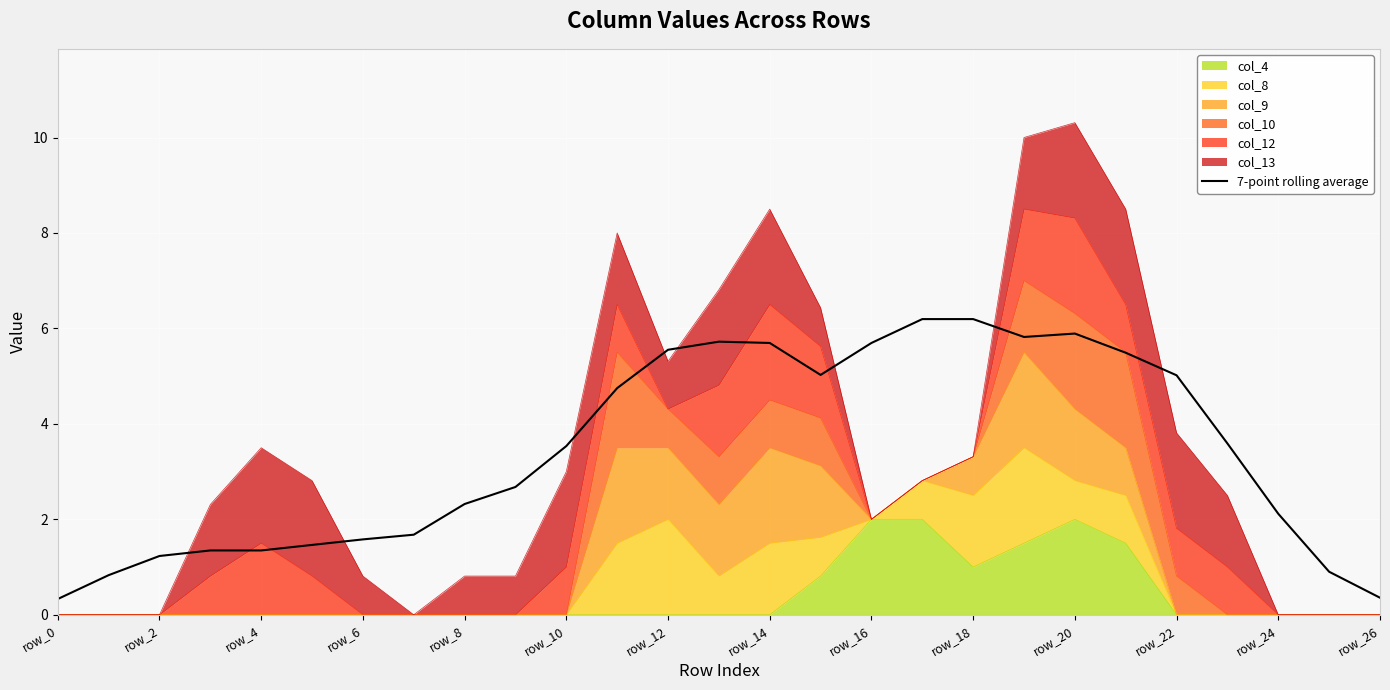

What is the label of the 26th point from the left?

25